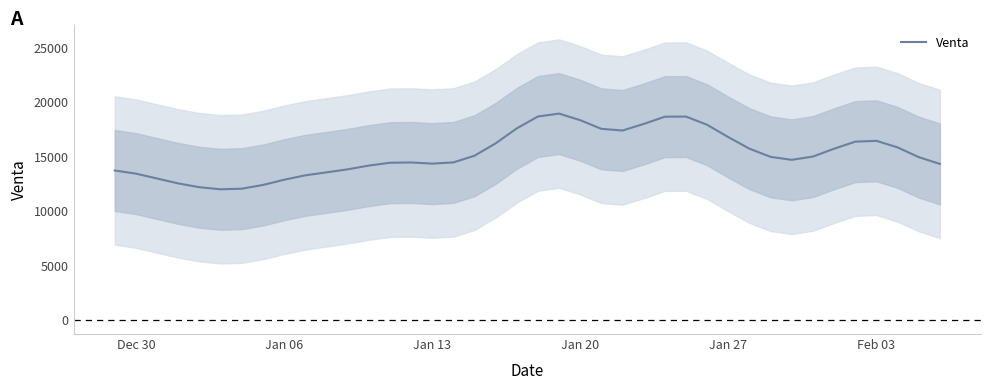

What is the maximum value for Venta?

18968.9